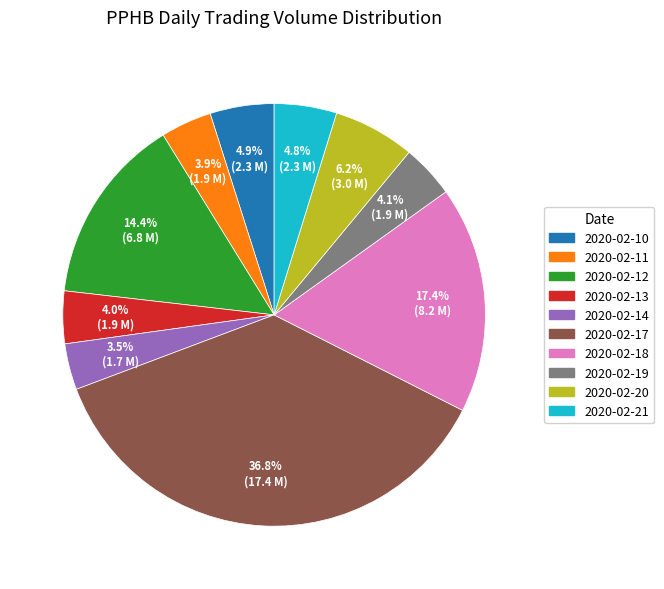

What percentage is the 2020-02-20 slice, to the nearest percent?

6%